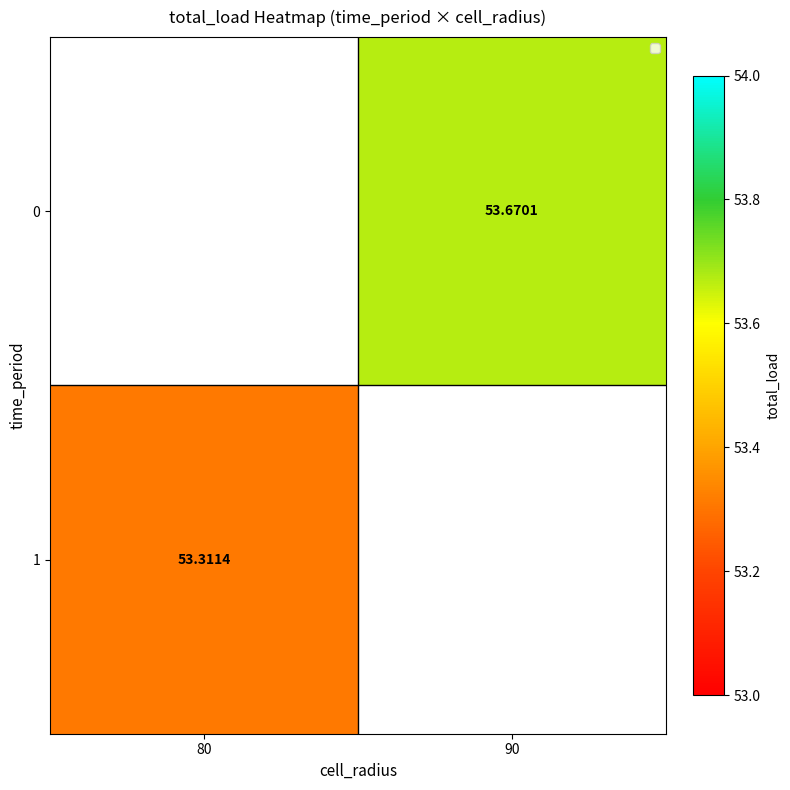

How many series are shown in this chart?

2